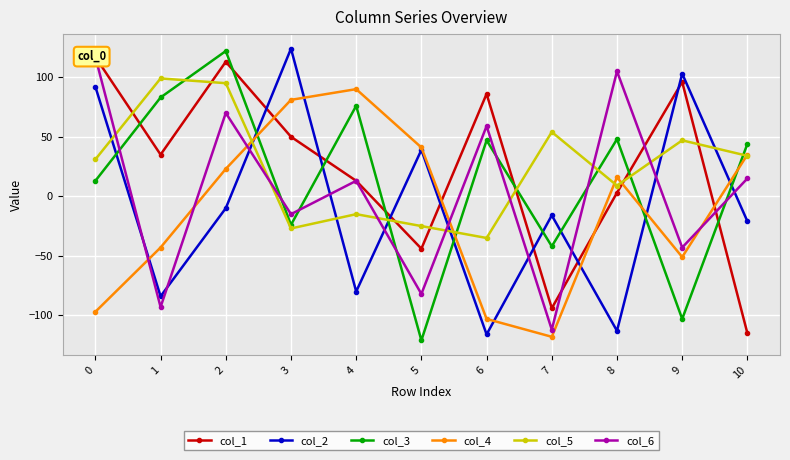

What is the difference between the col_4 values at 5 and 7?

159